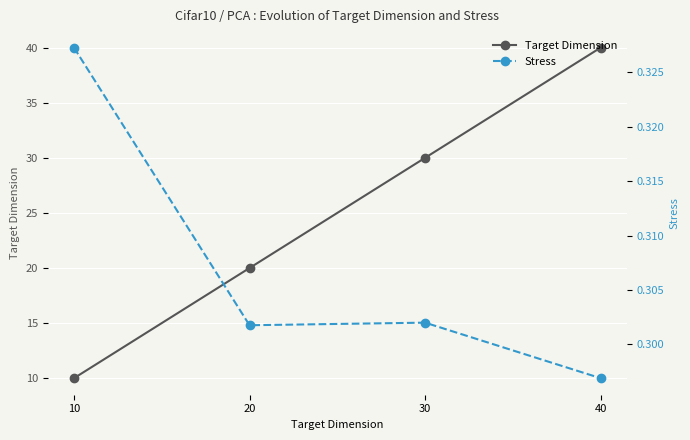

Reading left to right, what are all the values shown in this chart?

Target Dimension: 10=10.0	20=20.0	30=30.0	40=40.0
Stress: 10=0.3	20=0.3	30=0.3	40=0.3